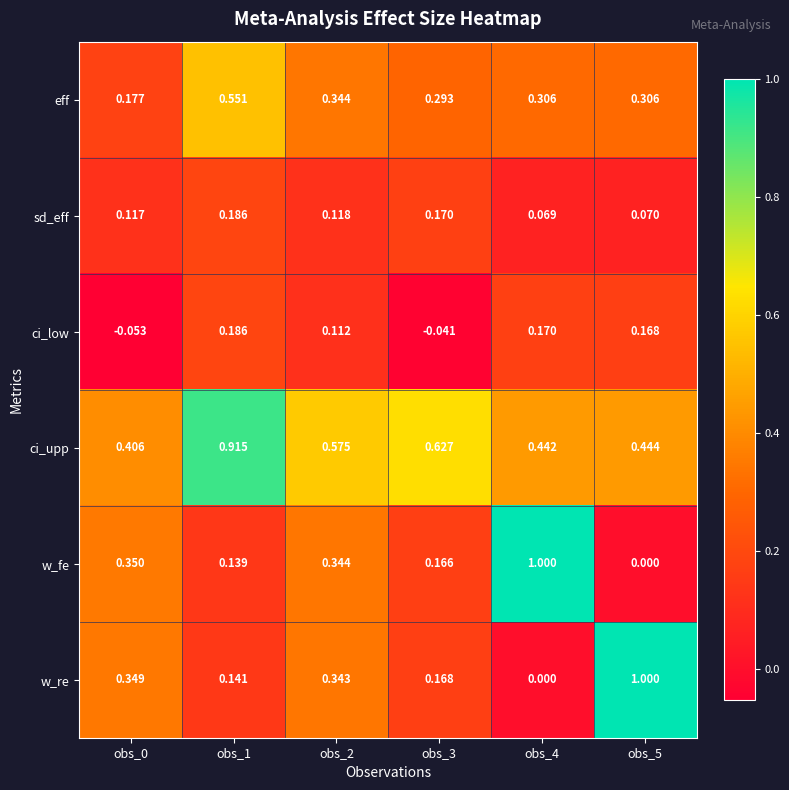

Which series has the largest total across all categories?

ci_upp